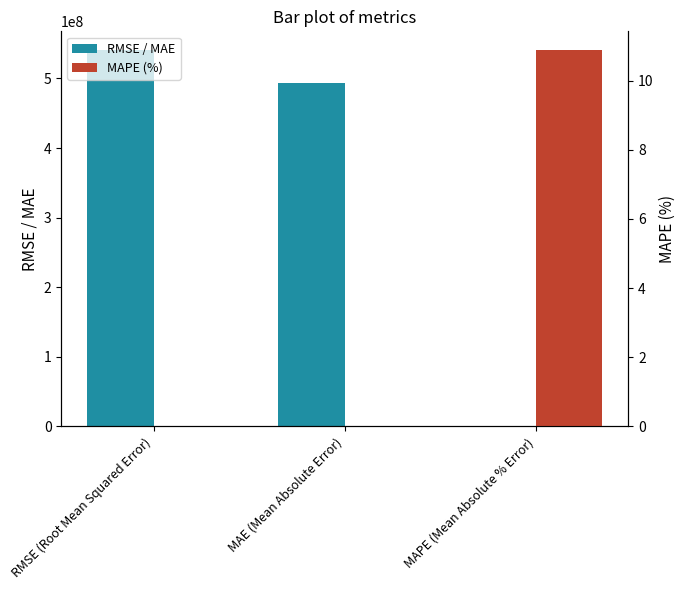

Is it true that MAPE (%) equals 0.0 at MAE (Mean Absolute Error)?

True